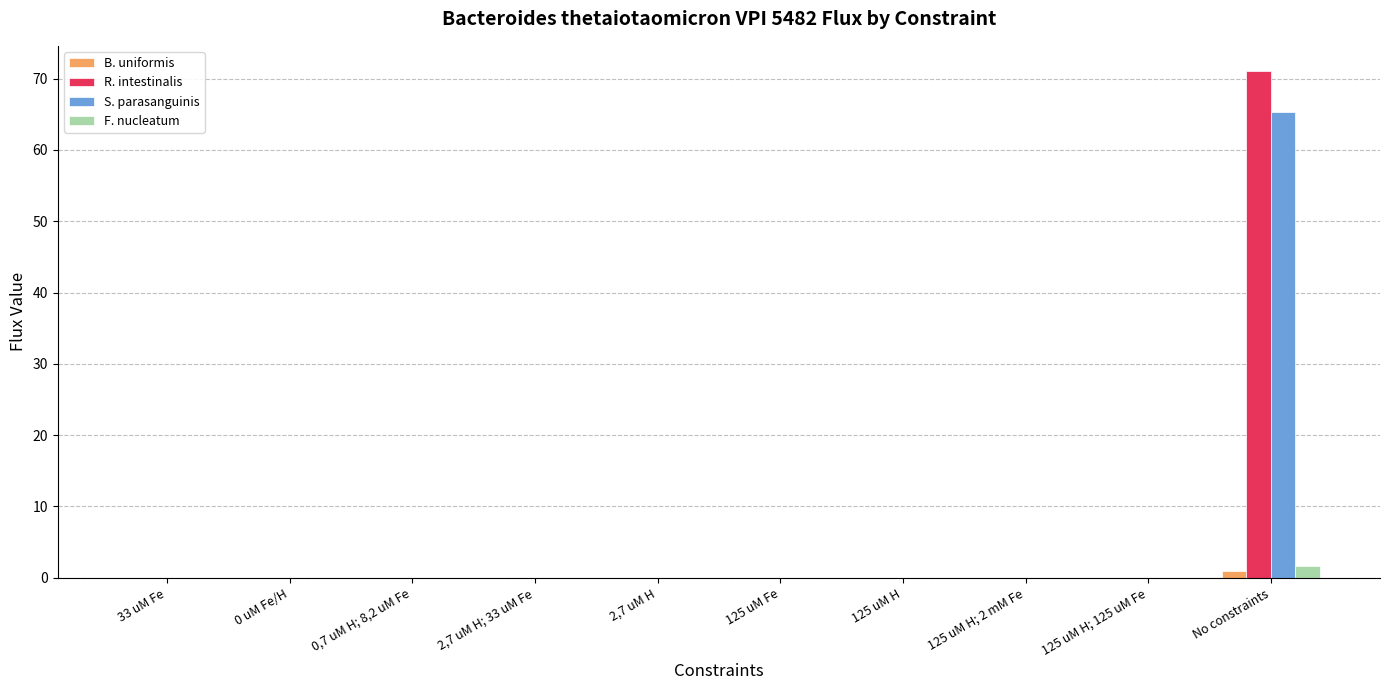

How many distinct data groups are displayed?

4